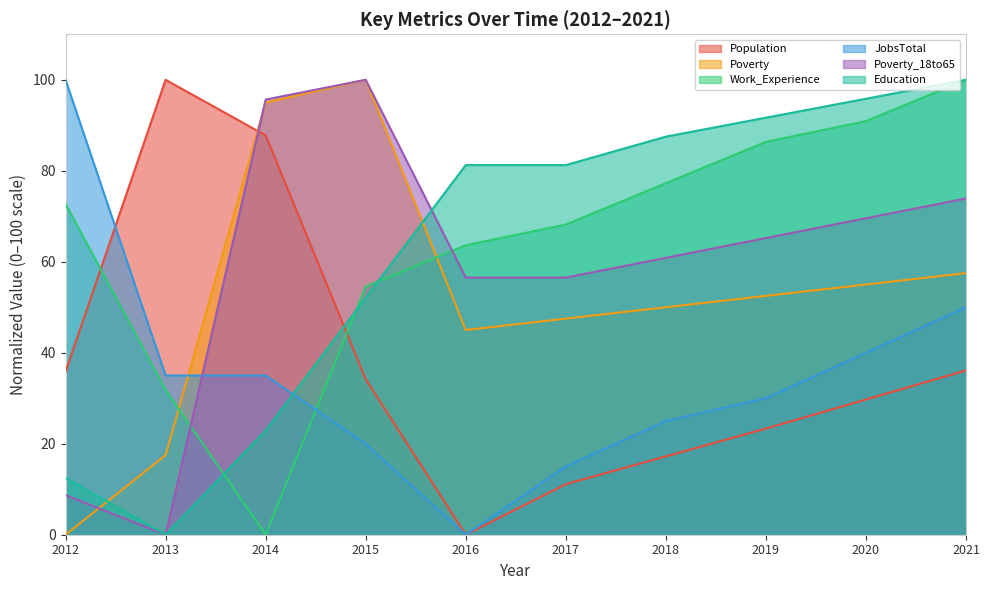

Reading right to left, list all the values displayed in this chart.

Population: 36.1	29.7	23.3	17.2	11.1	0.0	34.2	87.8	100.0	35.8
Poverty: 57.5	55.0	52.5	50.0	47.5	45.0	100.0	95.0	17.5	0.0
Work_Experience: 100.0	90.9	86.4	77.3	68.2	63.6	54.5	0.0	31.8	72.7
JobsTotal: 50.0	40.0	30.0	25.0	15.0	0.0	20.0	35.0	35.0	100.0
Poverty_18to65: 73.9	69.6	65.2	60.9	56.5	56.5	100.0	95.7	0.0	8.7
Education: 100.0	95.8	91.7	87.5	81.2	81.2	52.1	22.9	0.0	12.5